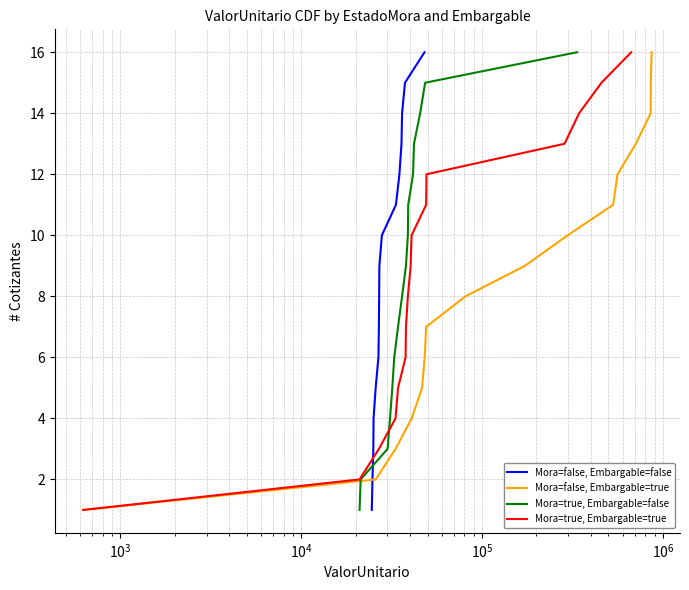

What is the maximum value for Mora=true, Embargable=true?

16